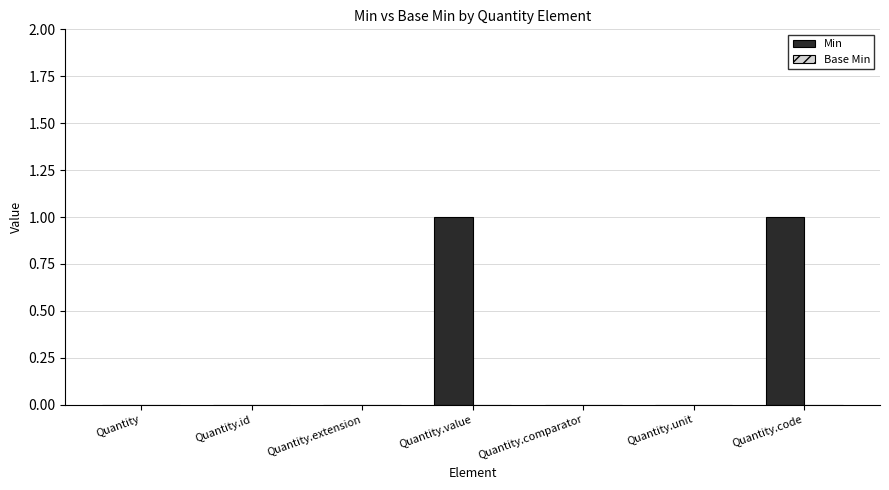

The value at Quantity.unit is 0. True or false?

True